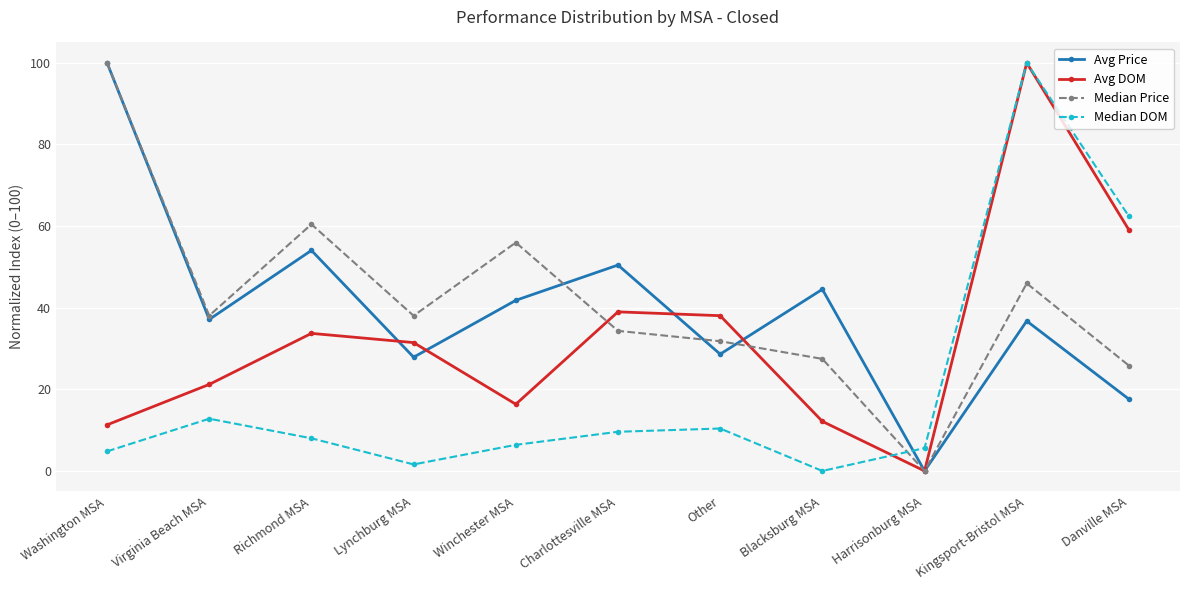

At which category does Avg DOM reach its first local valley?

Winchester MSA